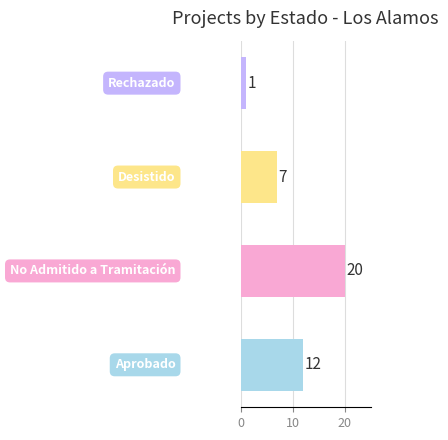

How many values are between 7 and 20?

3